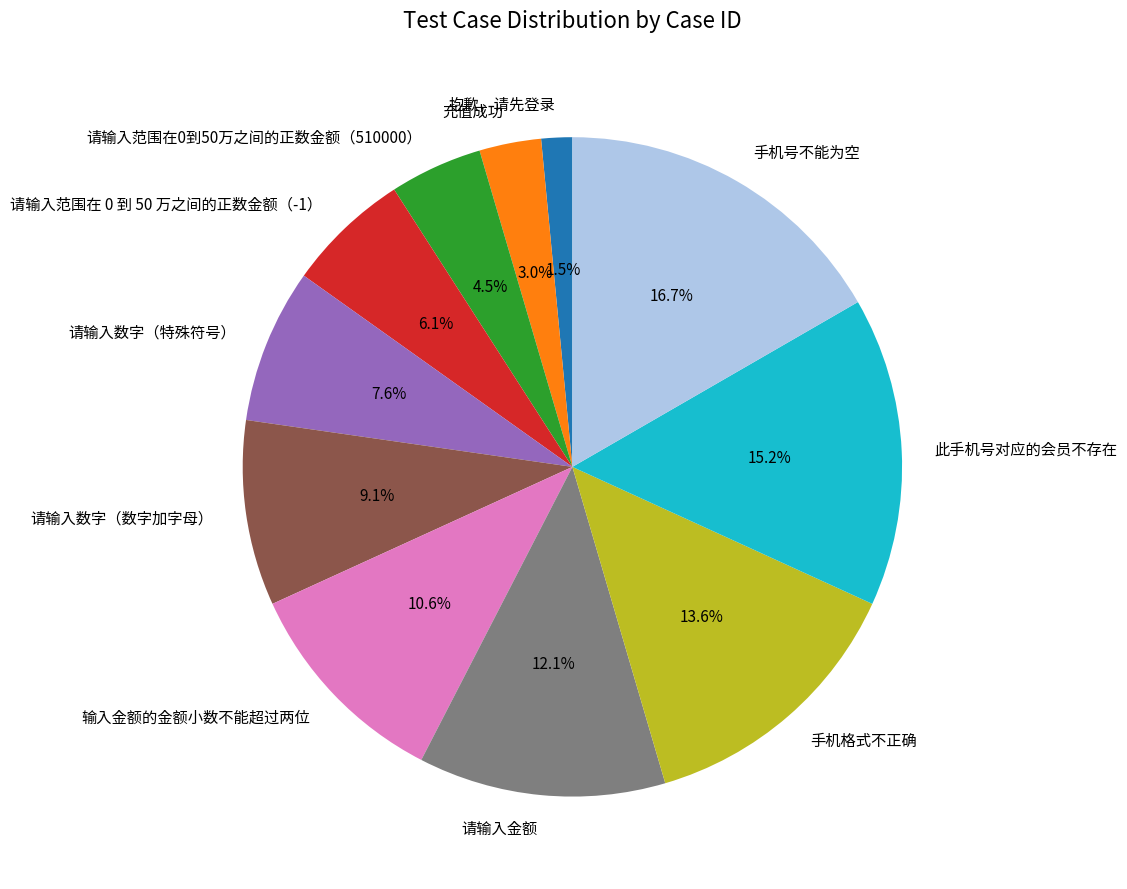

The 请输入数字（特殊符号） slice represents 8% of the pie. True or false?

True